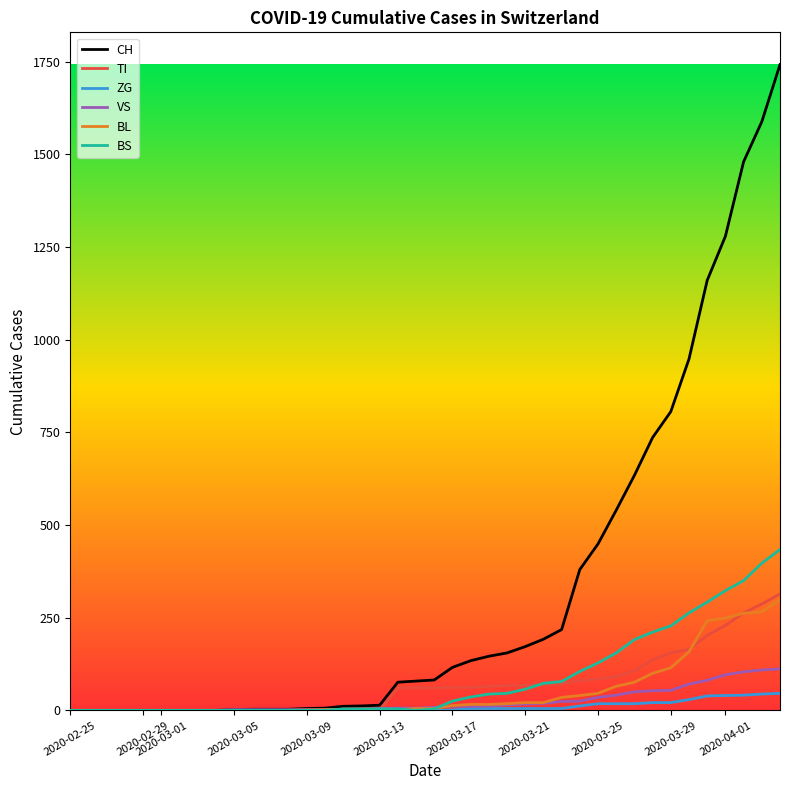

Which series has the largest total across all categories?

CH